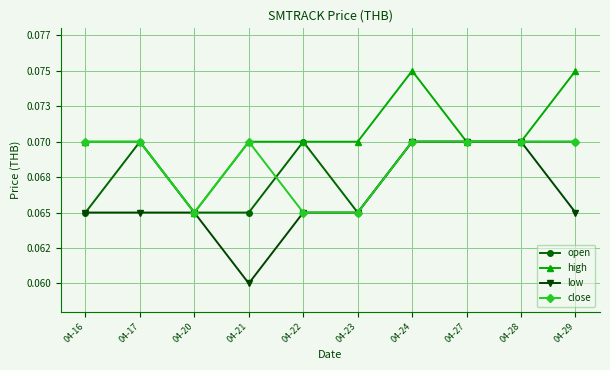

What are all the series names shown in the legend?

open, high, low, close